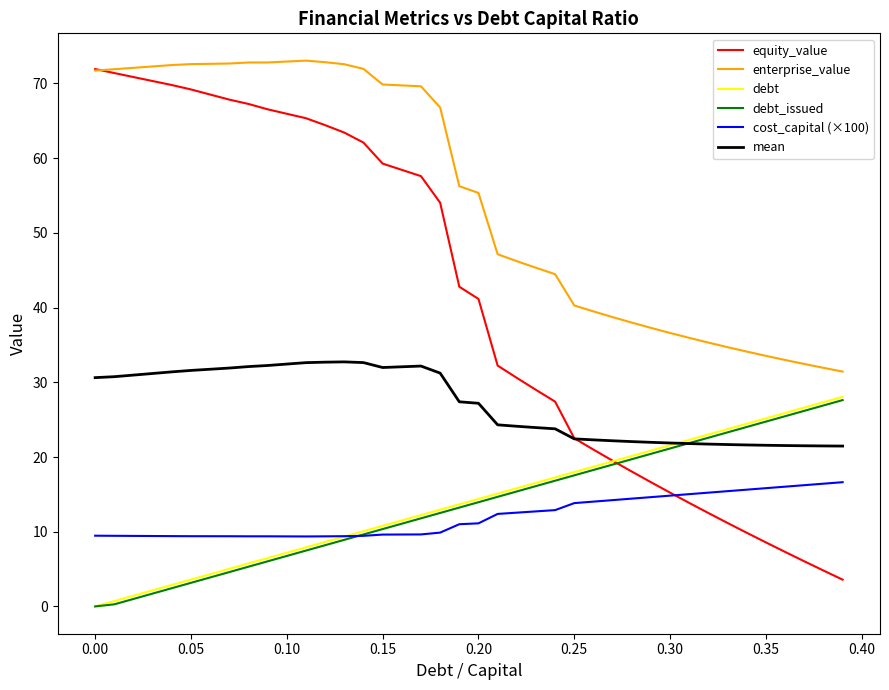

True or false: debt_issued and enterprise_value cross at least once.

False